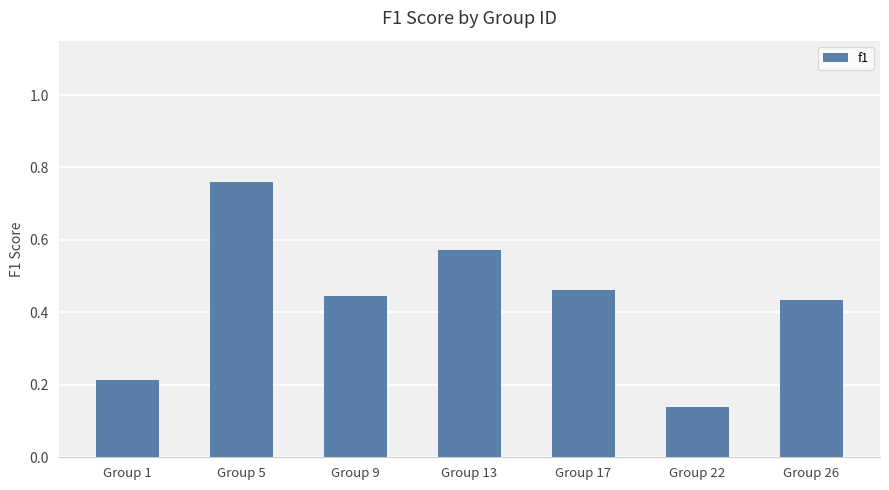

Count the values in the range 0 to 1.

7